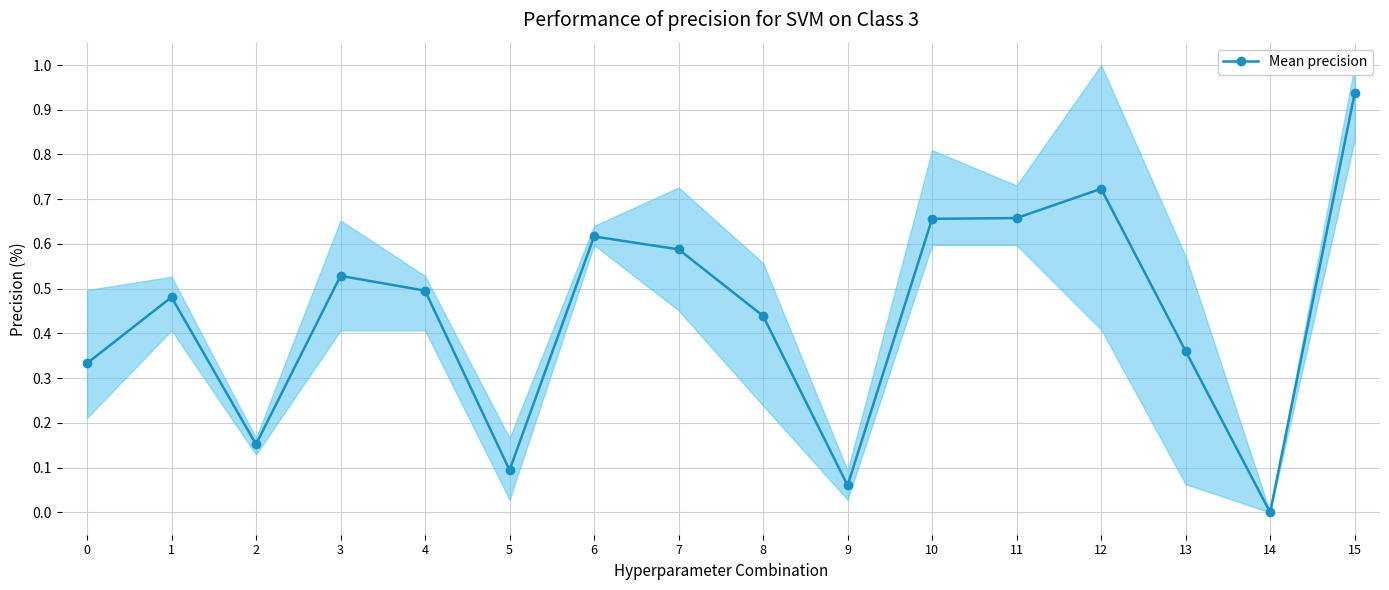

At which category does the chart reach its peak across all series?

15